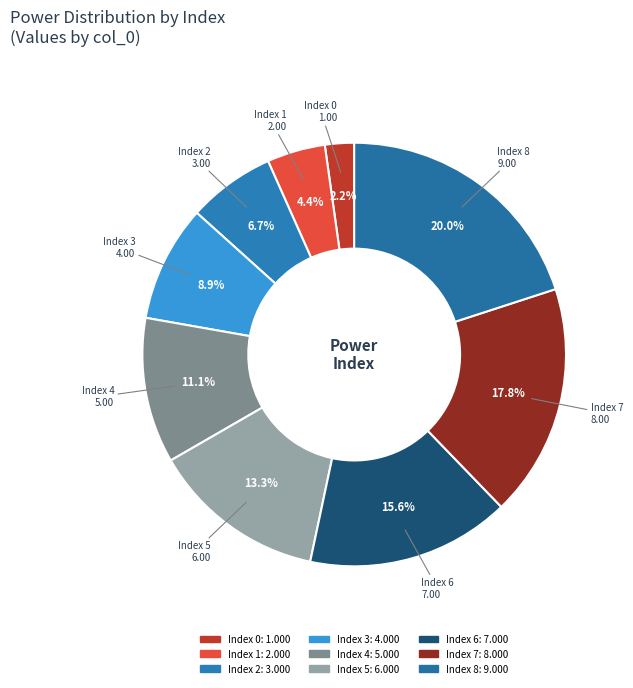

To the nearest percent, what is the average slice percentage?

11%